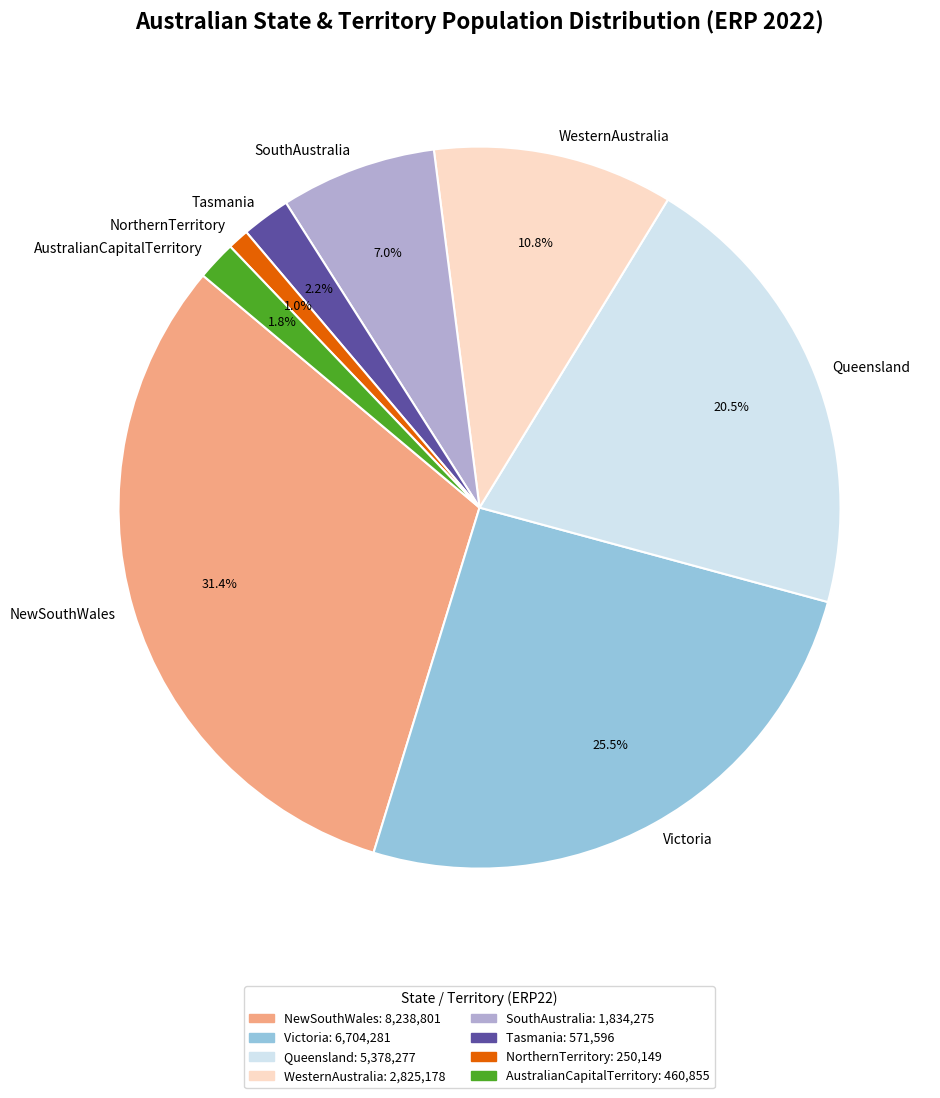

Which slice is the smallest?

NorthernTerritory